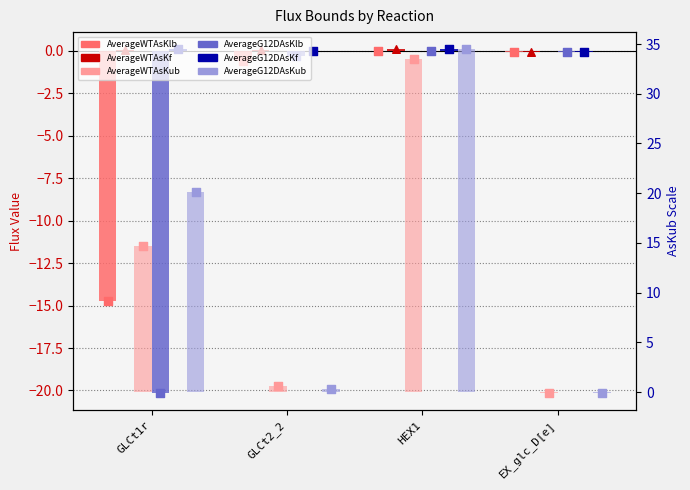

At which category is the sum across all series the highest?

HEX1